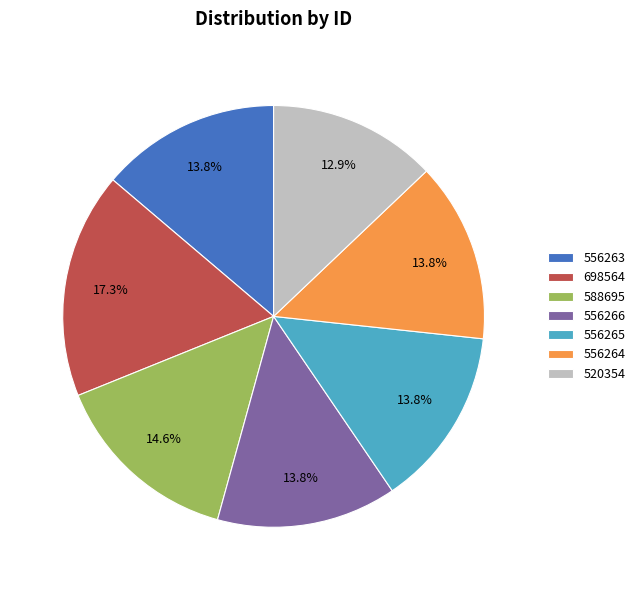

The 556265 slice represents 1% of the pie. True or false?

False